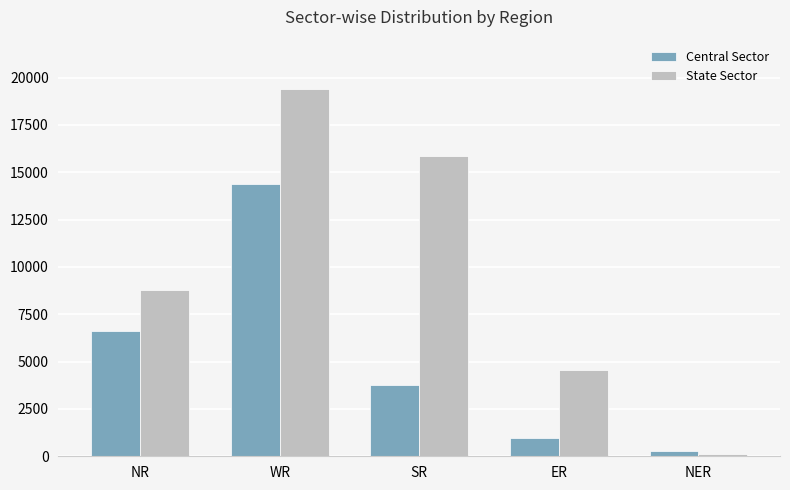

Between NR and WR, which series saw the biggest shift?

State Sector